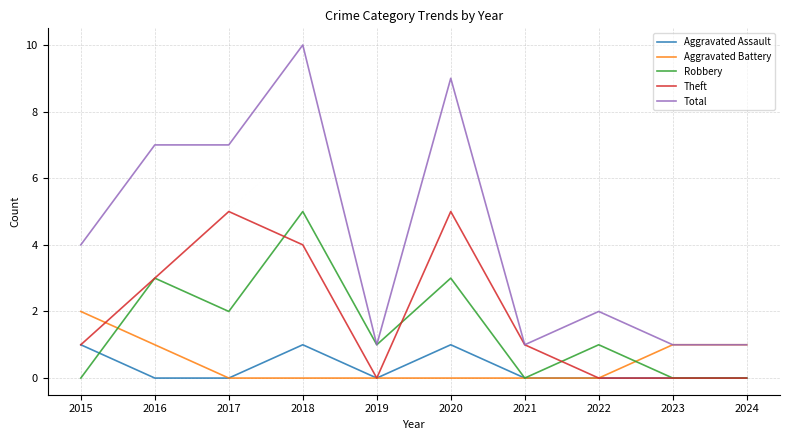

True or false: Aggravated Assault and Total cross at least once.

False